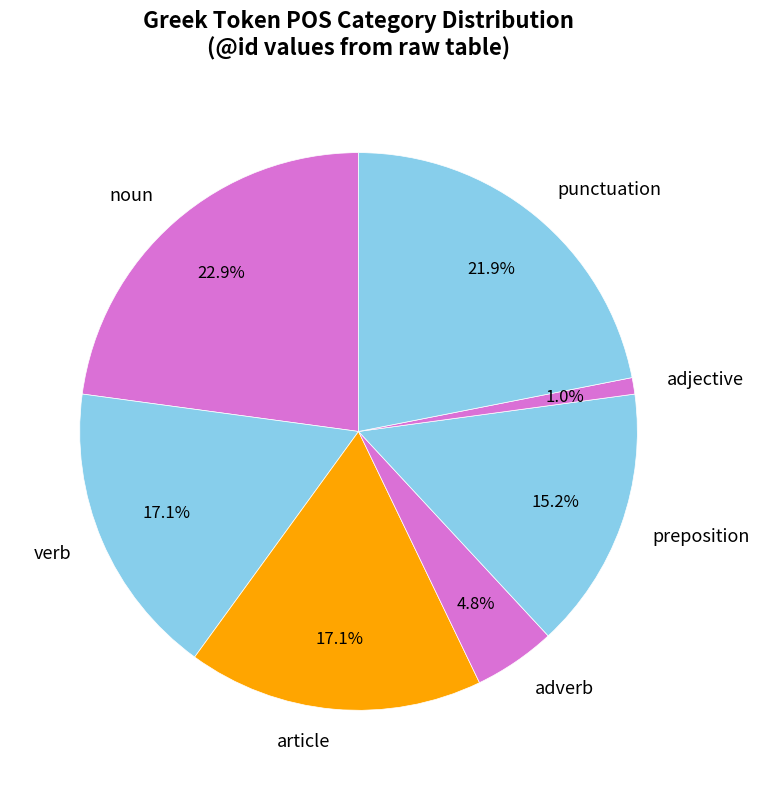

What is the ratio of the value at noun to the value at adverb?

4.8